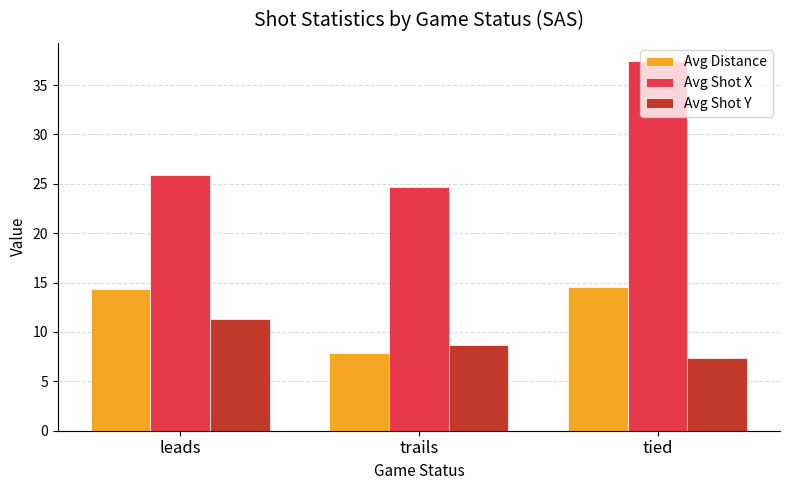

What is the value of the Avg Shot Y bar at the 3rd from the left?

7.4